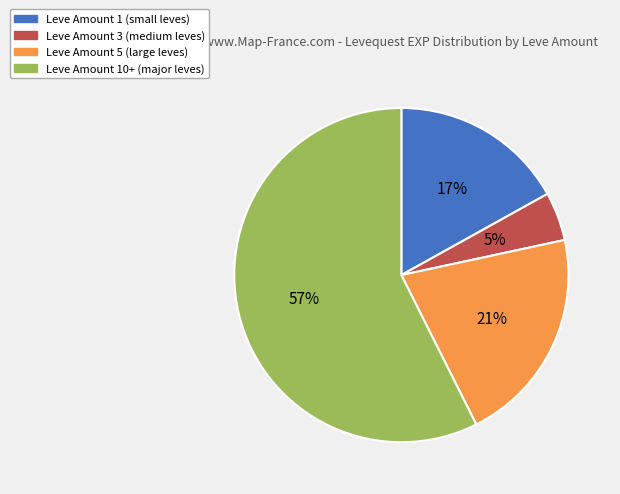

Is there a majority slice in this chart?

Yes